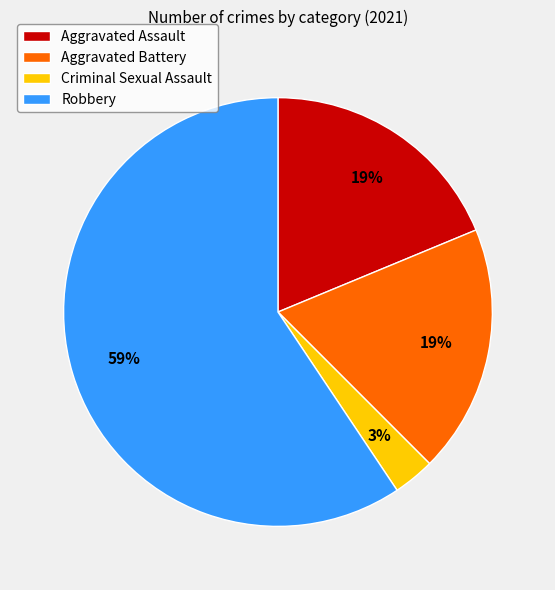

To the nearest percent, what is the average slice percentage?

25%